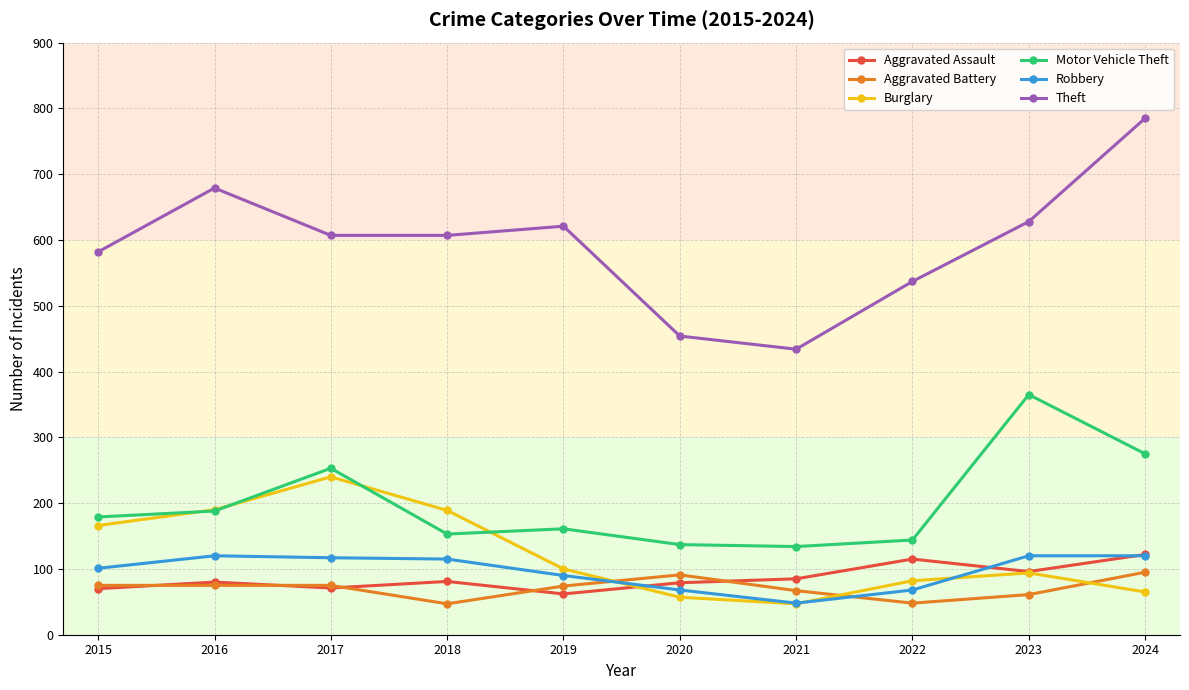

True or false: Robbery has more than 0 interior local peaks.

True